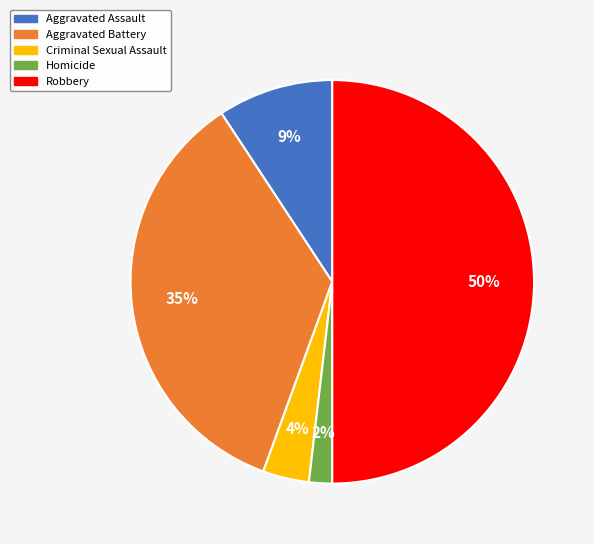

Do Aggravated Battery and Robbery together represent more than half of the pie?

Yes